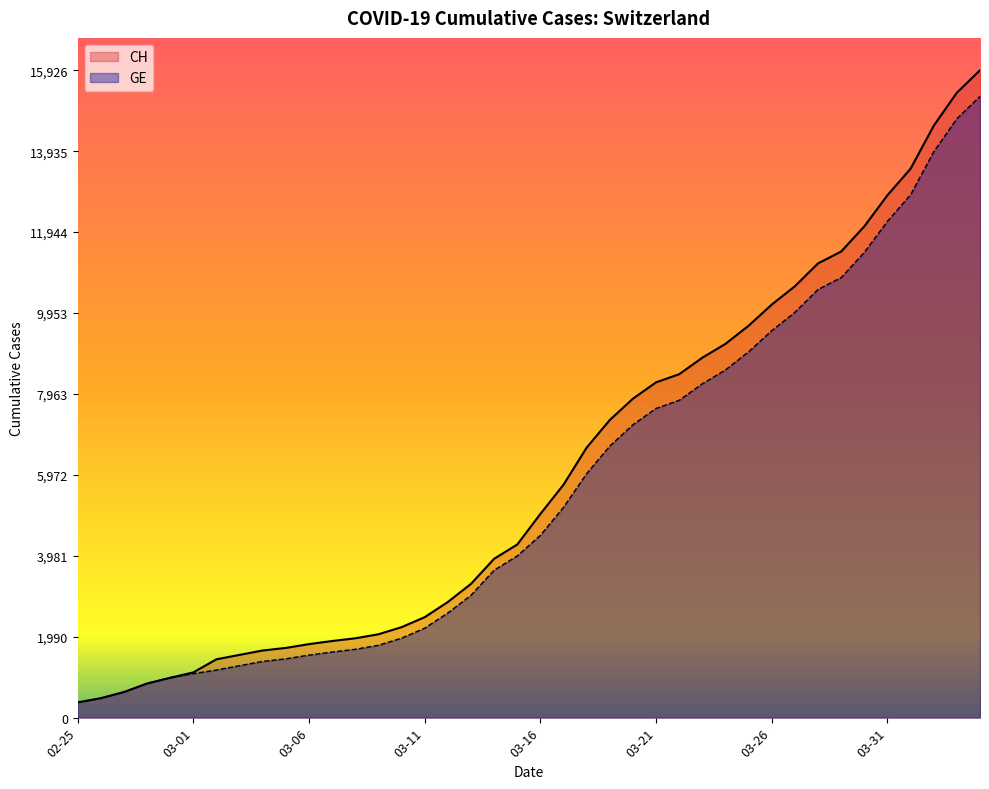

What is the average value of the GE series?

5641